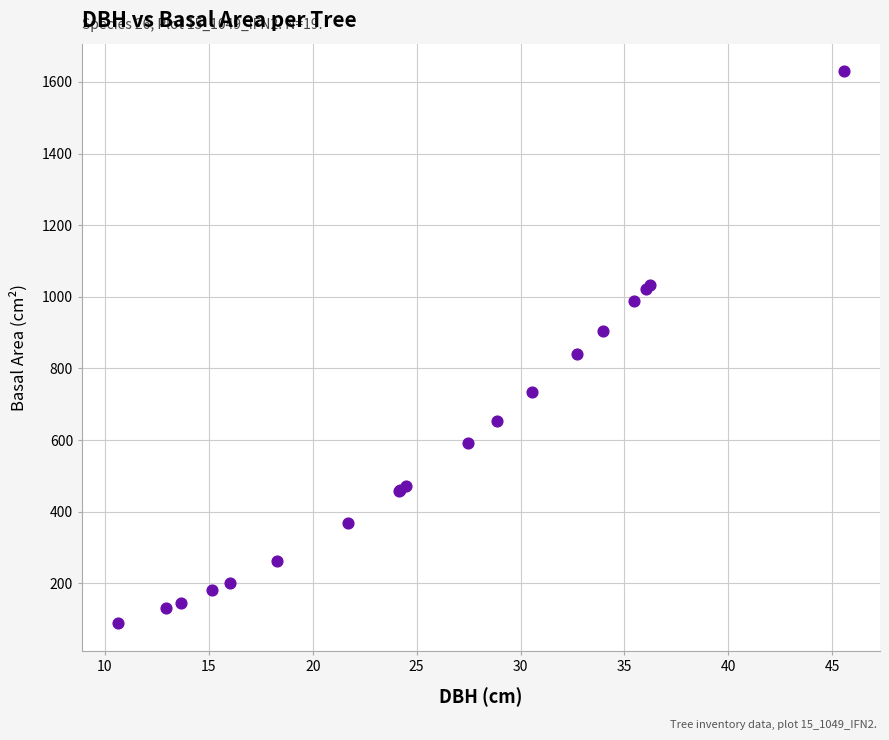

What Y value in the scatter plot is closest to 859?

839.8